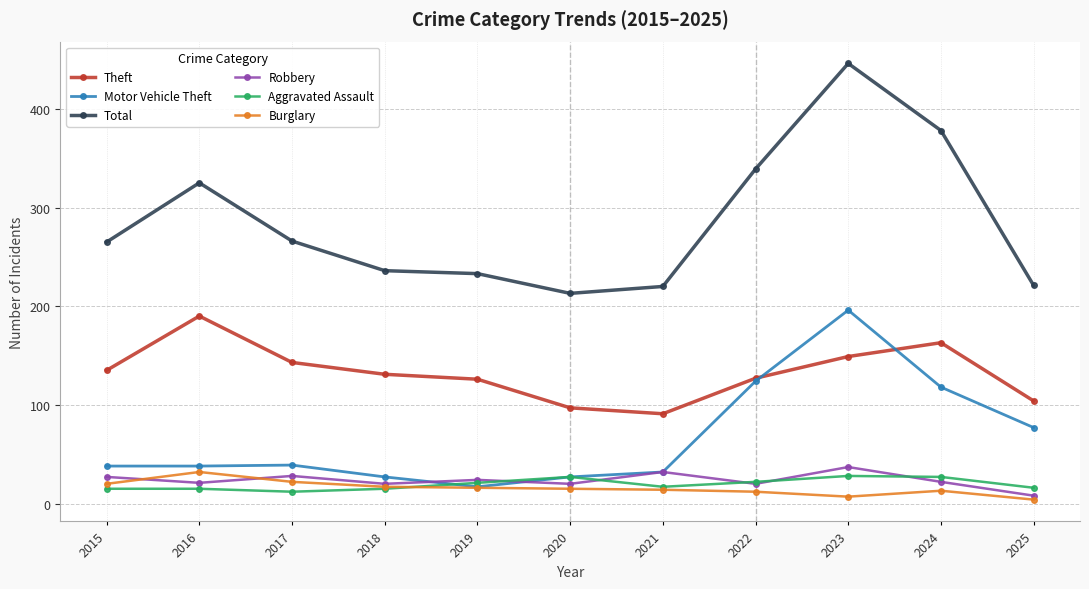

Which series has the largest range (max minus min)?

Total